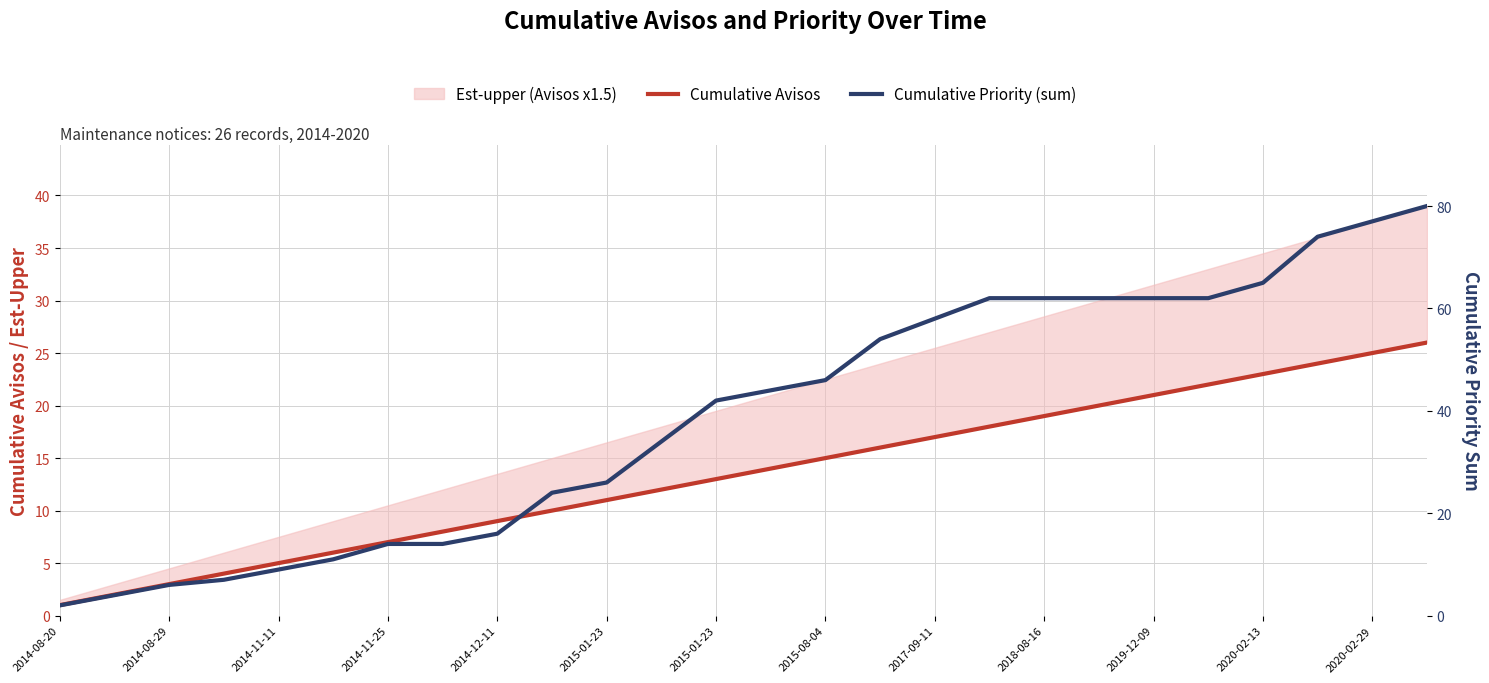

Does the chart have visible grid lines?

Yes